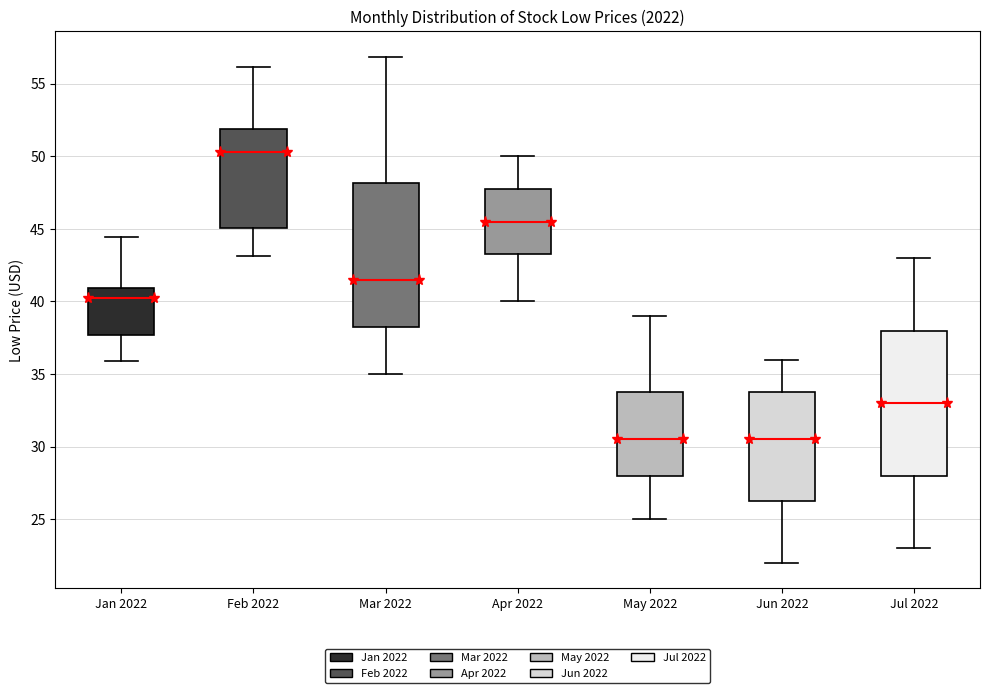

Reading left to right, read every box against the y-axis: the position of its median line, the range the box covers, and the ends of its whiskers. The values are not printed on the chart, so give them approximately, as read against the axis.

Jan 2022: median 40.5, box 37.5 to 41.0, whiskers 36.0 to 44.5
Feb 2022: median 50.5, box 45.0 to 52.0, whiskers 43.0 to 56.0
Mar 2022: median 41.5, box 38.5 to 48.0, whiskers 35.0 to 57.0
Apr 2022: median 45.5, box 43.5 to 48.0, whiskers 40.0 to 50.0
May 2022: median 30.5, box 28.0 to 34.0, whiskers 25.0 to 39.0
Jun 2022: median 30.5, box 26.5 to 34.0, whiskers 22.0 to 36.0
Jul 2022: median 33.0, box 28.0 to 38.0, whiskers 23.0 to 43.0